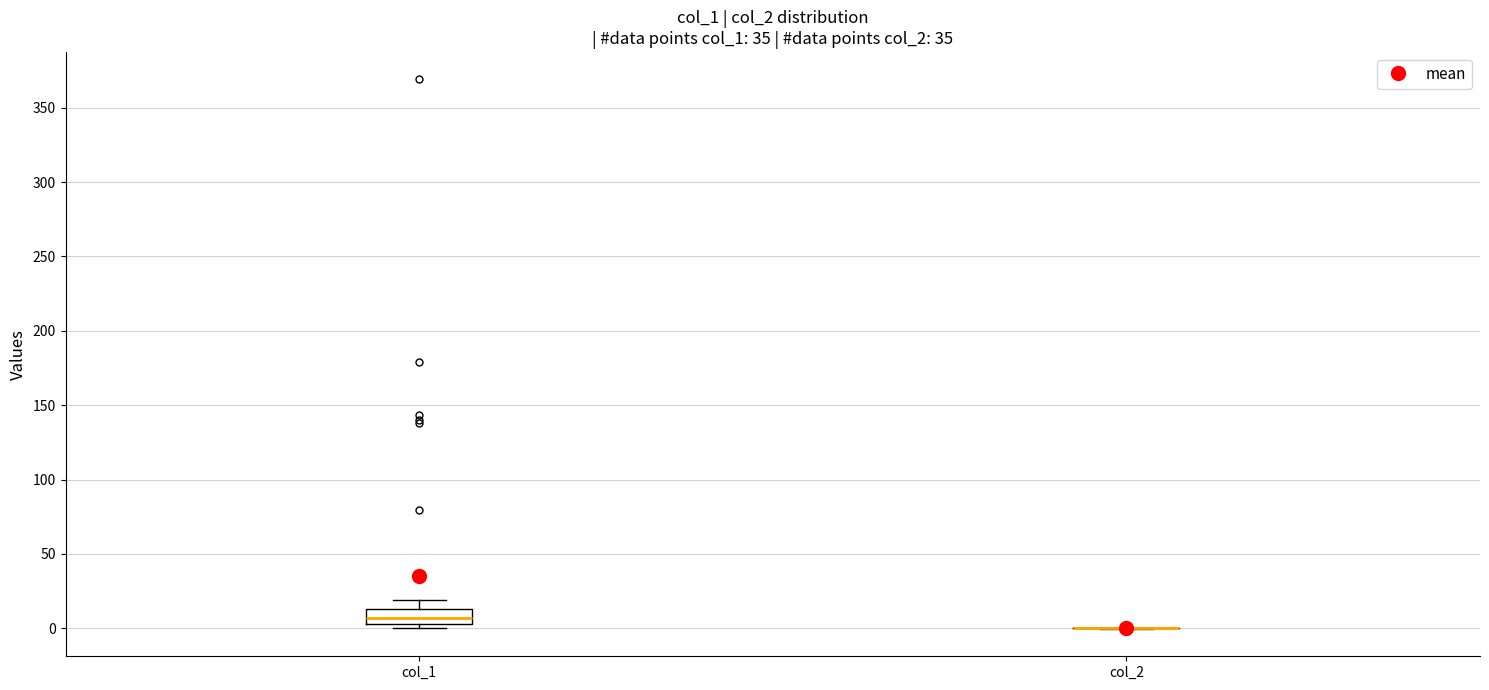

Reading left to right, transcribe this box plot: for each box, give where its median line is, the range the box spans, and where its two whiskers end, as read against the y-axis. The values are not printed on the chart, so give them approximately, as read against the axis.

col_1: median 5 (inside the box), box 5 to 15, whiskers 0 to 20
col_2: box collapsed to a line at 0, whiskers 0 to 0